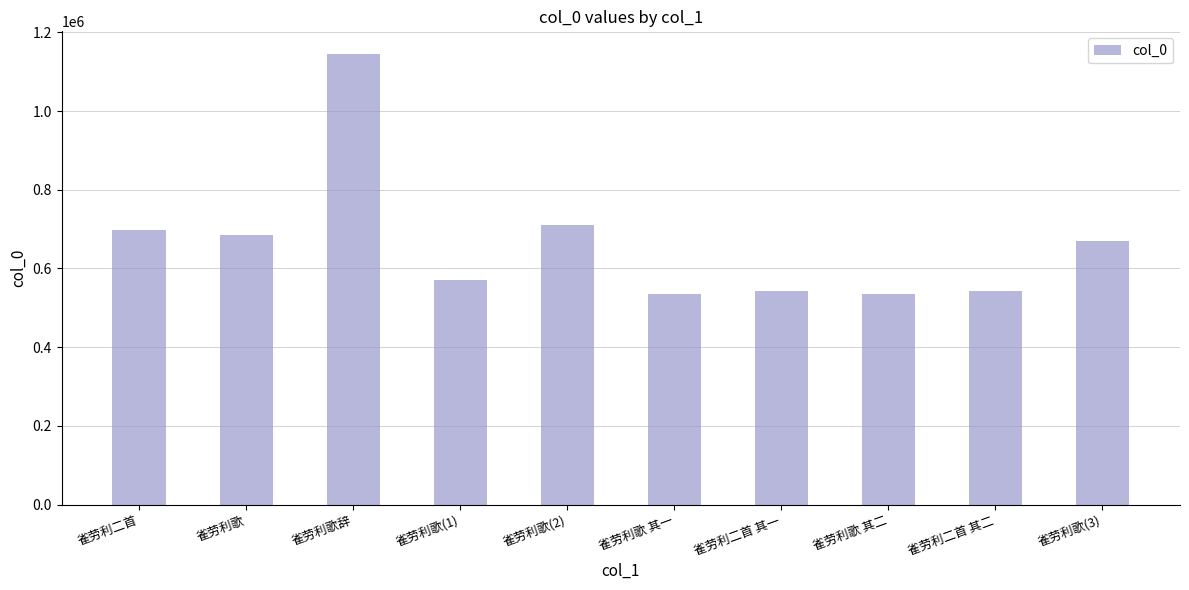

Are the bars horizontal?

No